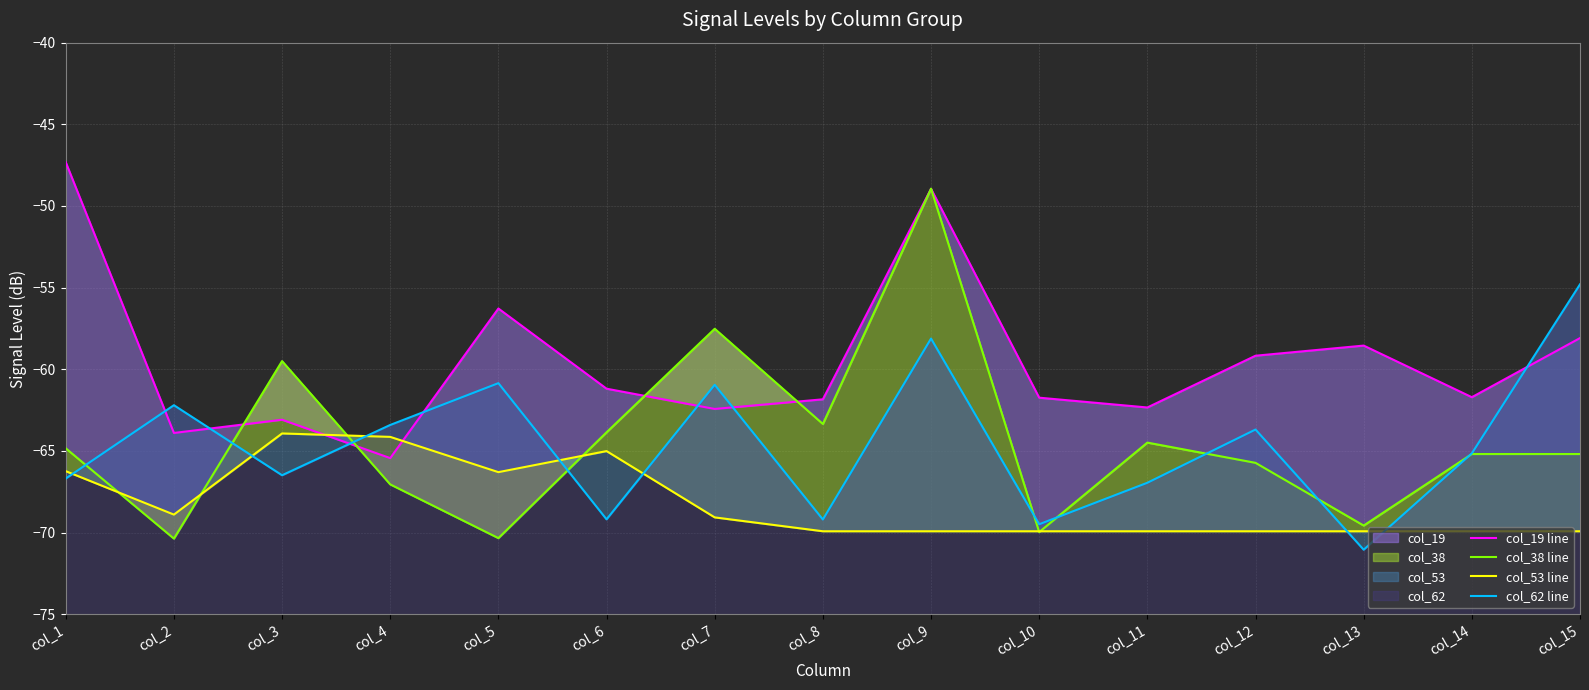

The value of col_19 line at col_4 is -65.4. True or false?

True